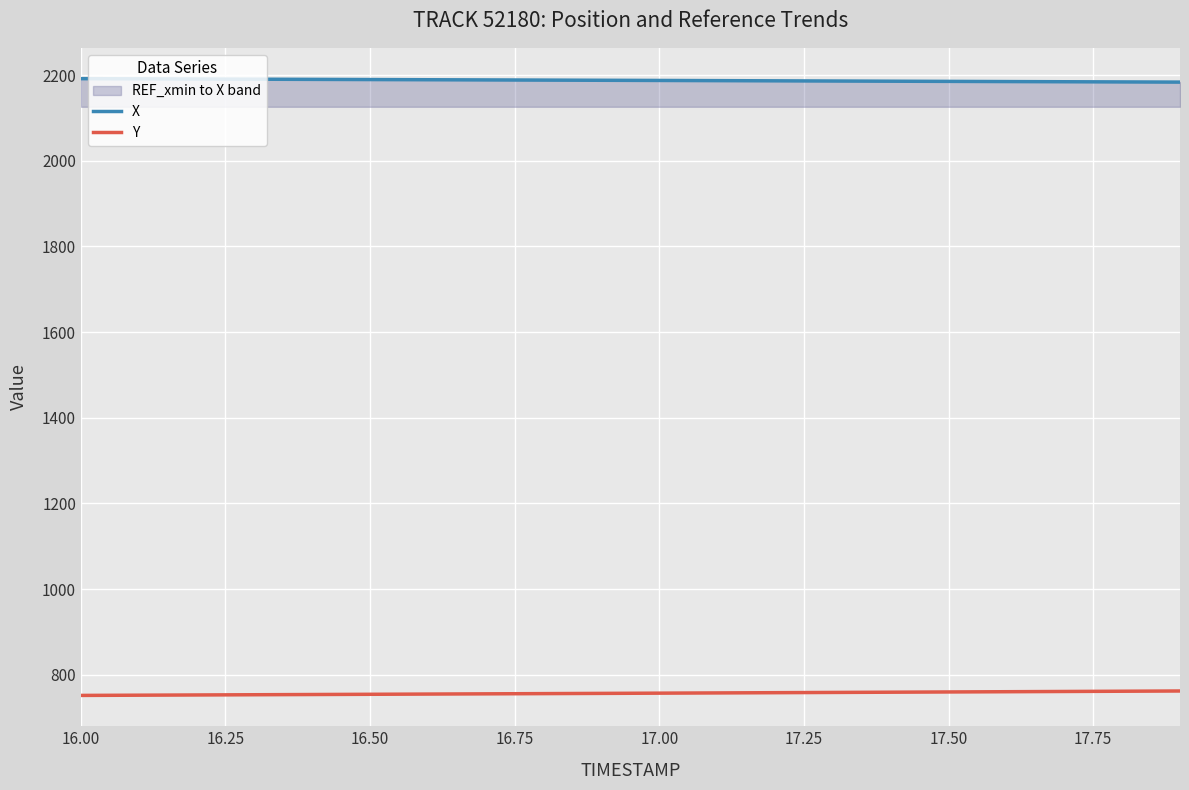

Rank the series by their average value, from highest to lowest.

X, Y